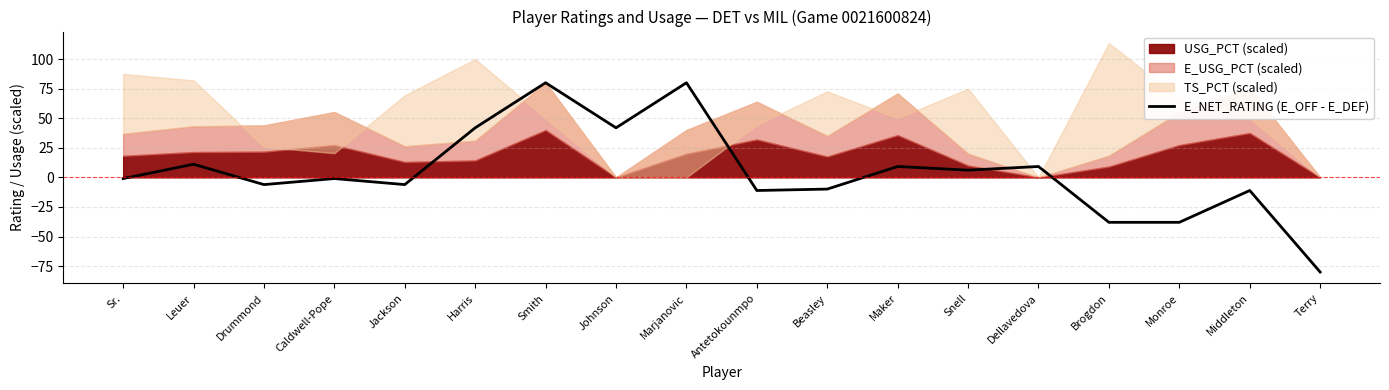

What is the label of the 13th point from the left?

Snell